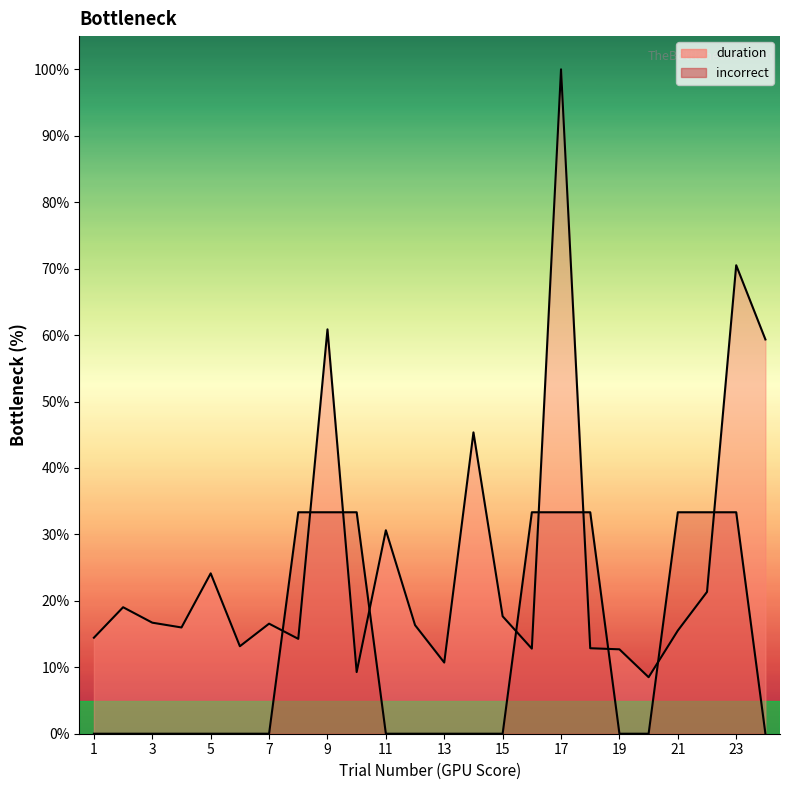

Read the value at 22.

21.3